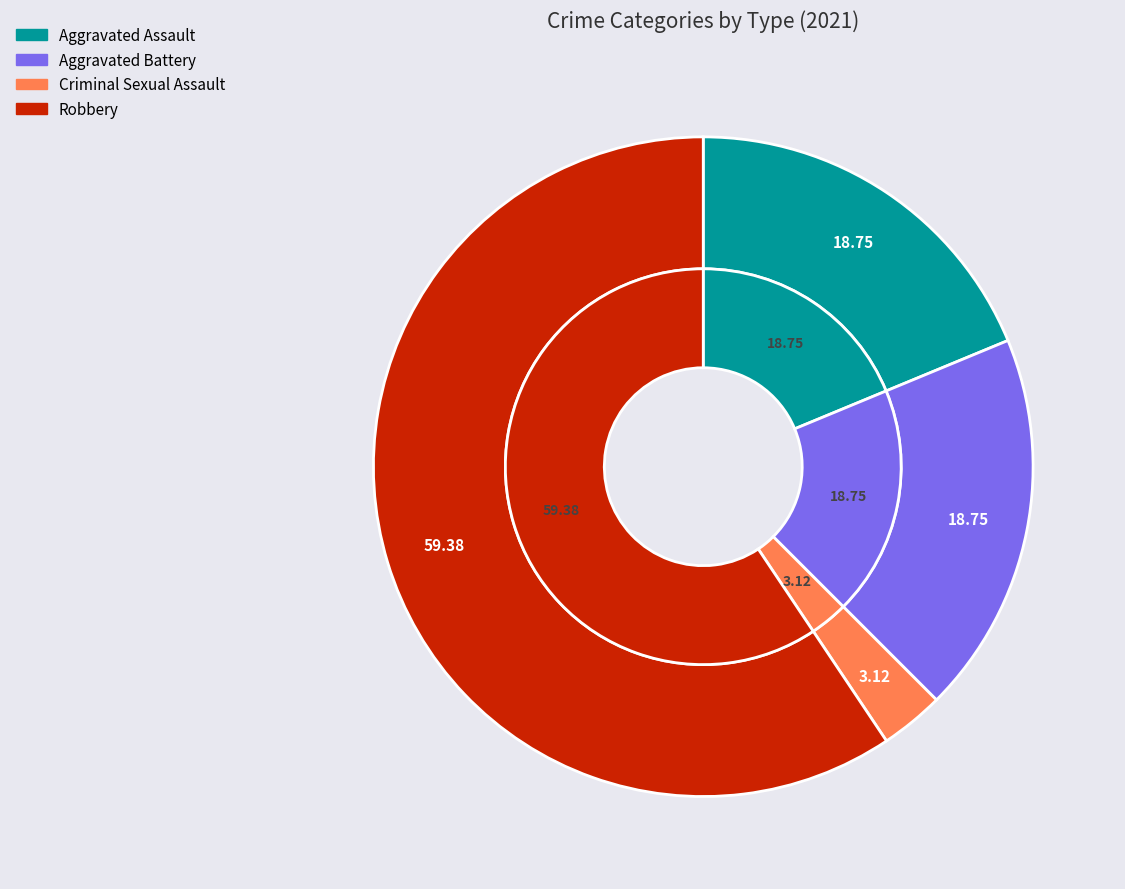

What is the largest slice in the pie chart?

Robbery